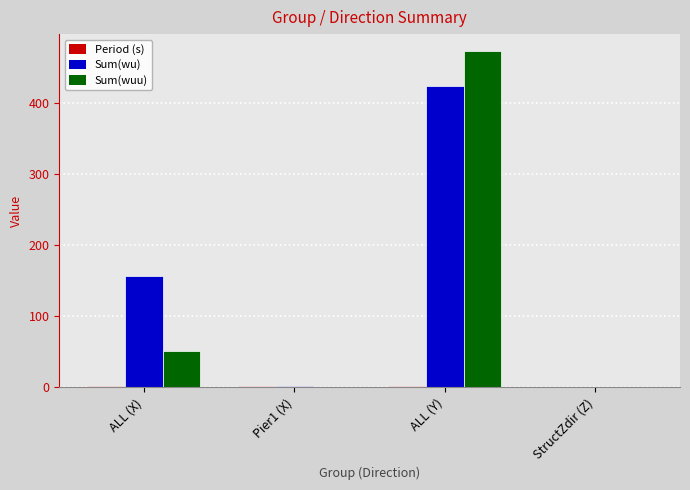

How many values in the Sum(wuu) series exceed 51?

2